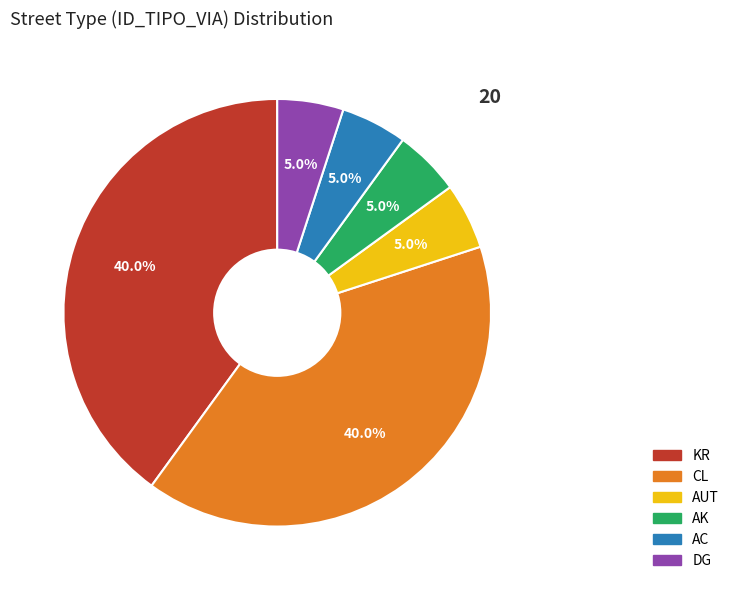

How many segments does this pie chart have?

6